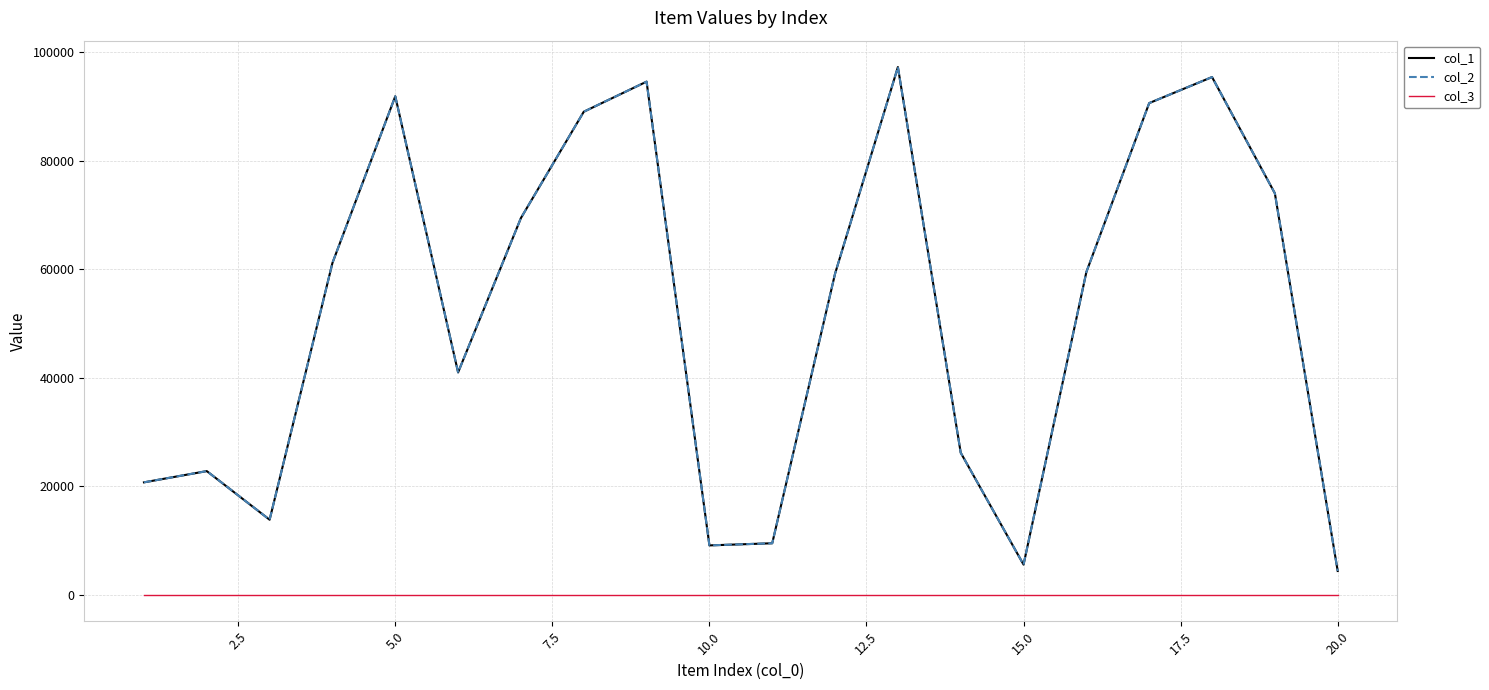

What is the average value of the col_2 series?

51738